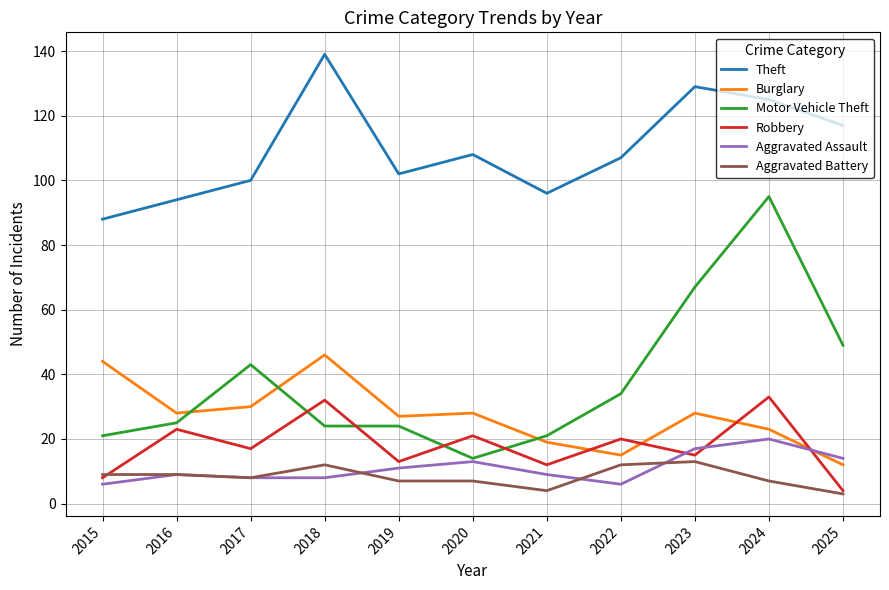

True or false: Burglary and Robbery cross at least once.

True